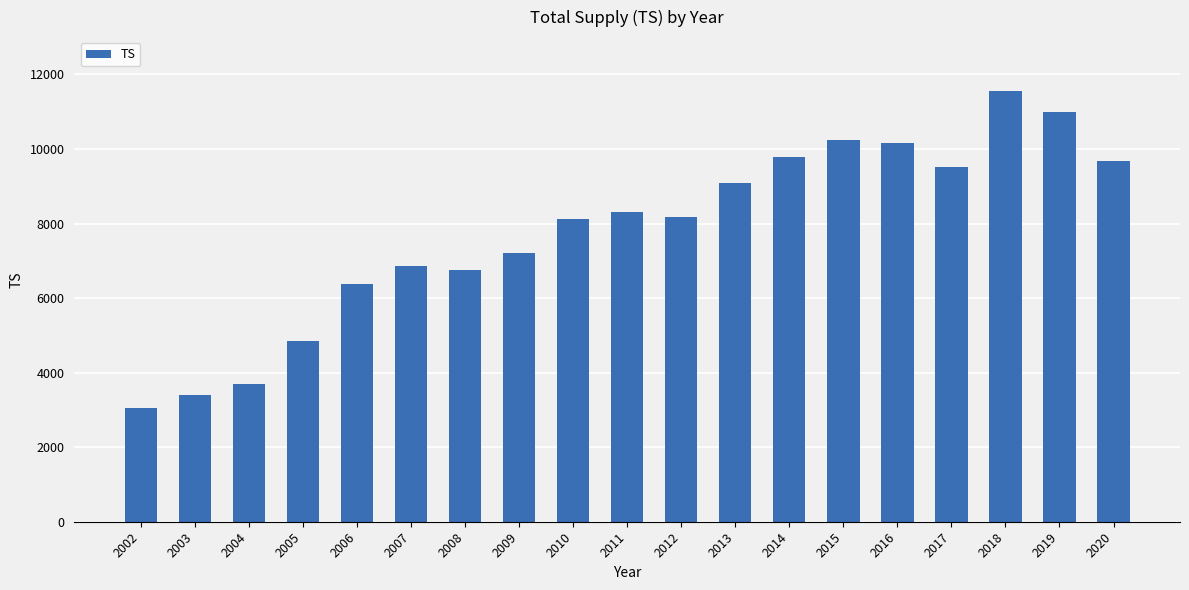

The chart shows a value of 7209.3 at 2009. True or false?

True